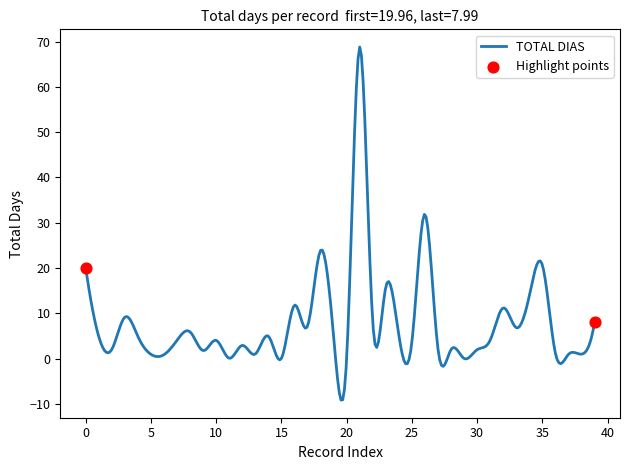

What is the minimum value shown in the chart?

-9.1